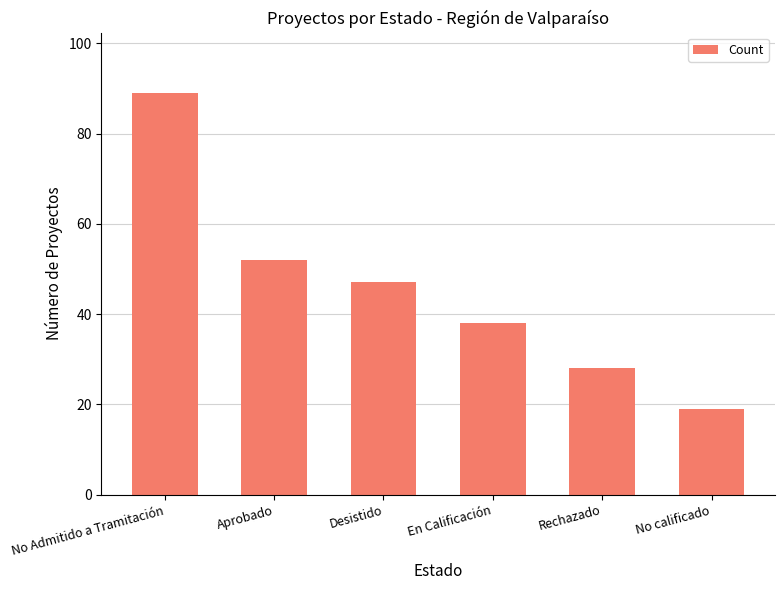

List the labels in order of value, largest first.

No Admitido a Tramitación, Aprobado, Desistido, En Calificación, Rechazado, No calificado